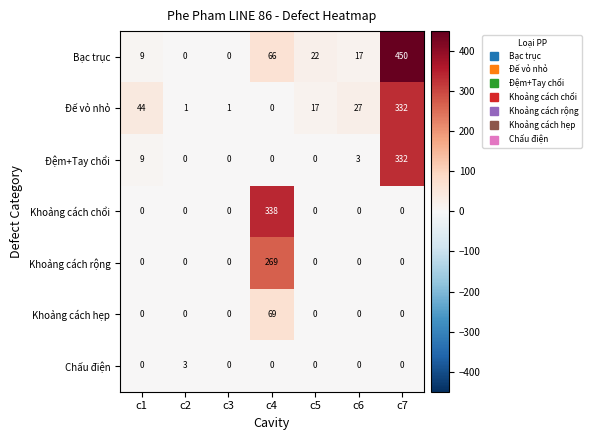

Read the Đế vỏ nhỏ value at c1, to the nearest 10.

40